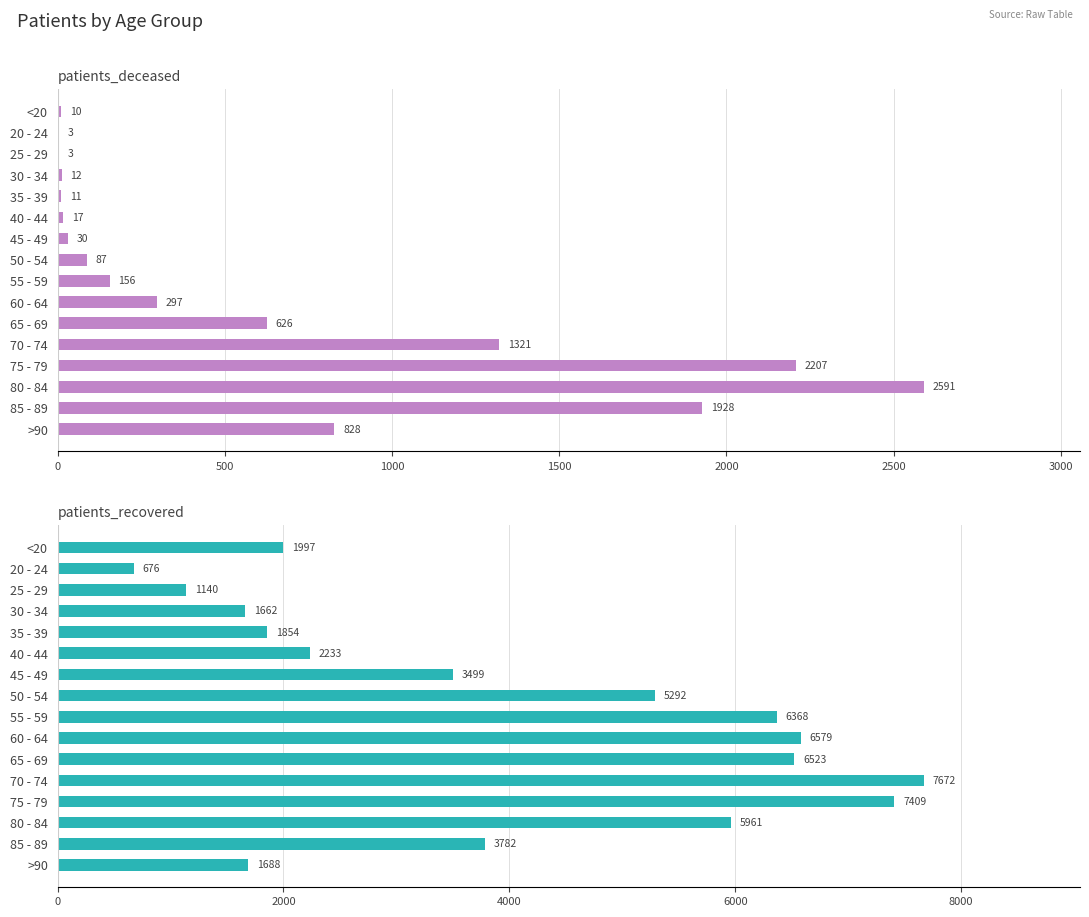

How many categories are shown in the chart?

16